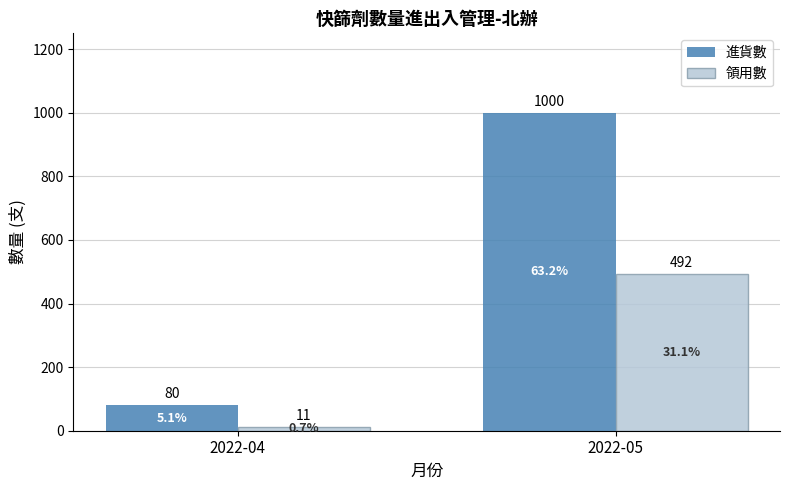

What is the value of the 領用數 bar at the 1st from the left?

11